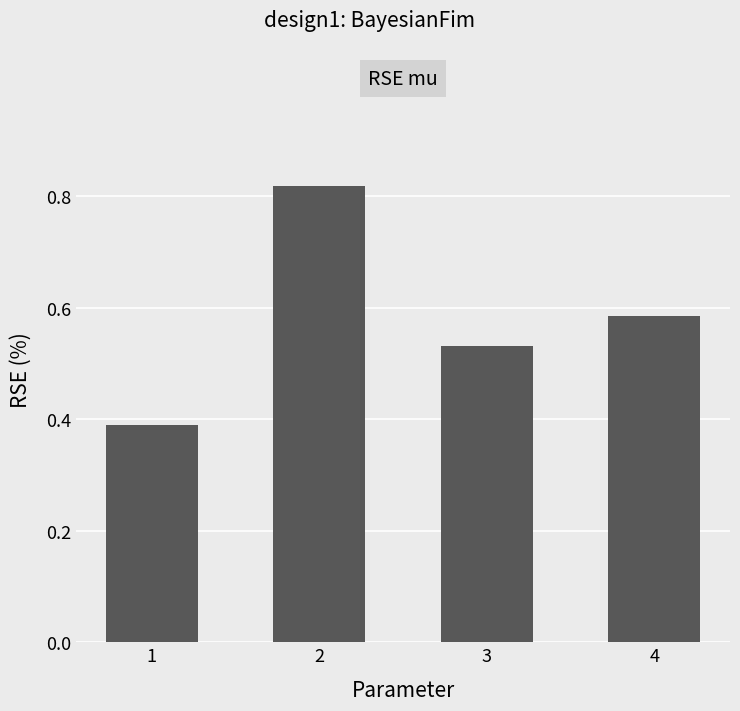

What is the difference between the maximum and second lowest values?

0.3